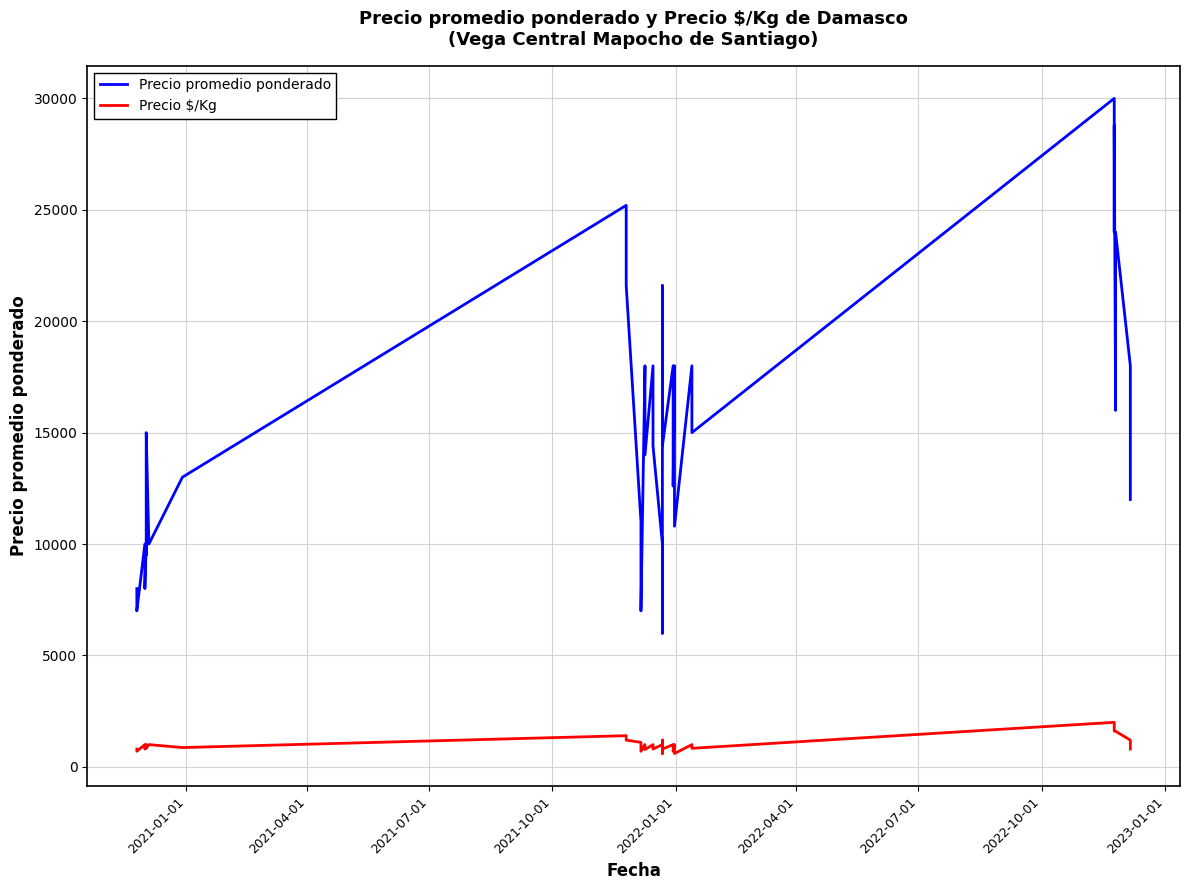

Rank the series by their average value, from highest to lowest.

Precio promedio ponderado, Precio $/Kg